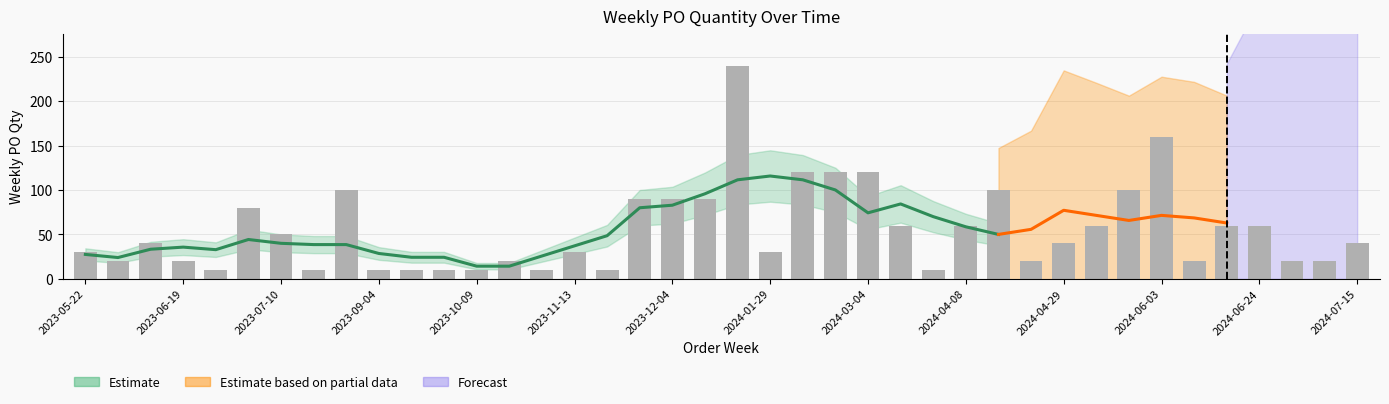

True or false: the data shows 3 at 2023-09-18.

False